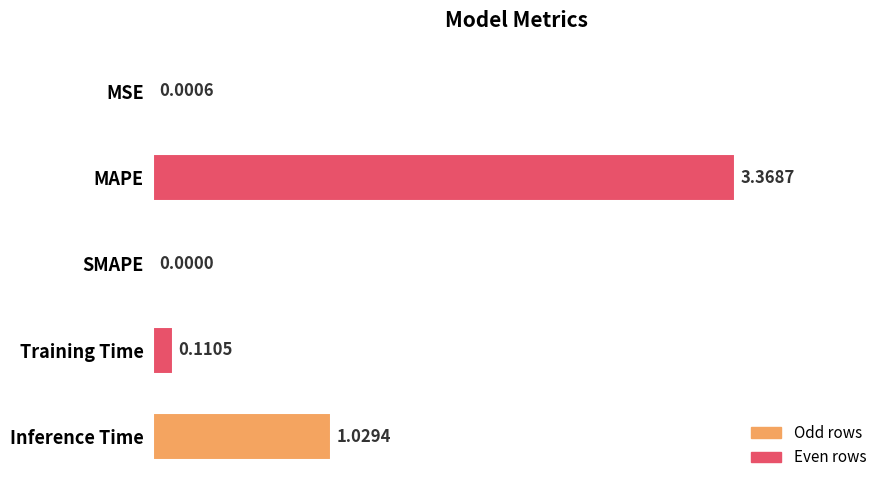

What is the average value?

0.9